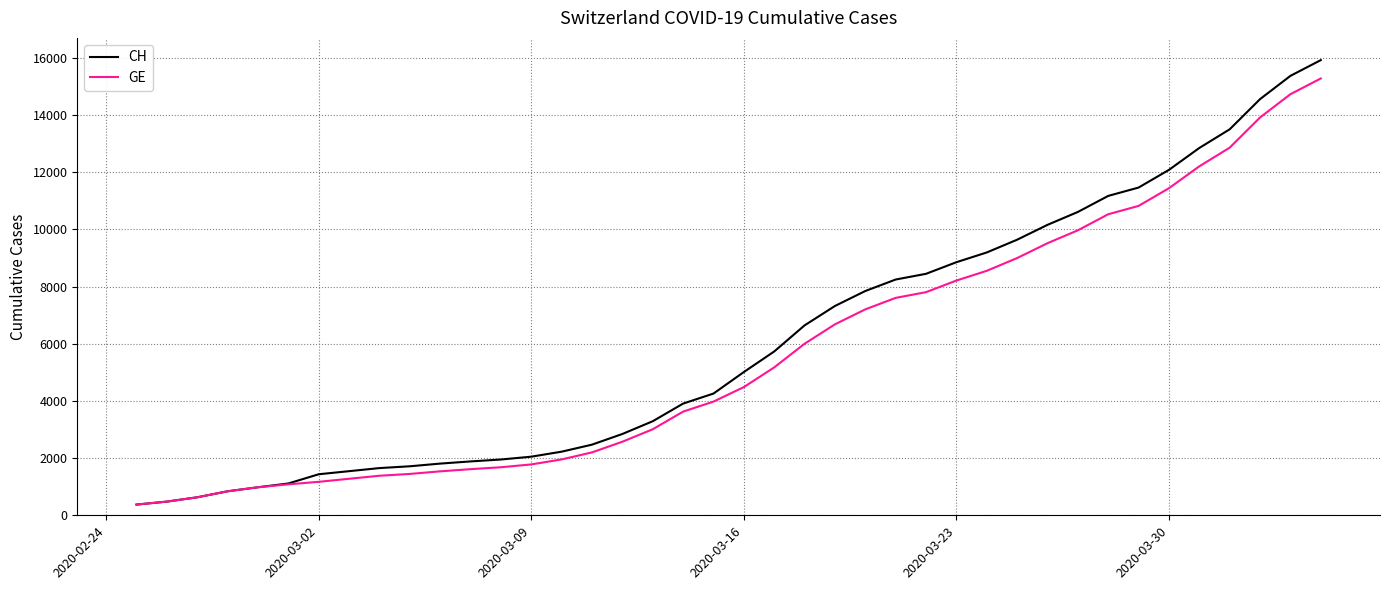

What are all the series names shown in the legend?

CH, GE